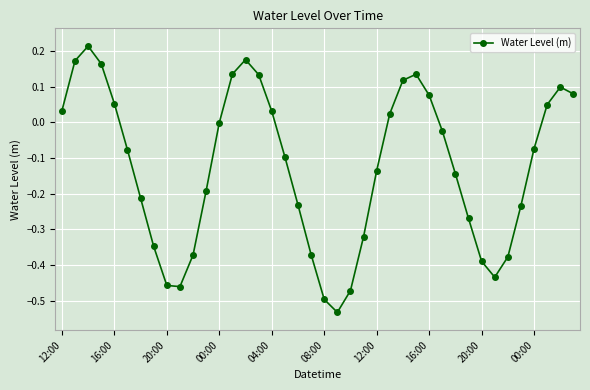

How many lines are shown in the chart?

1